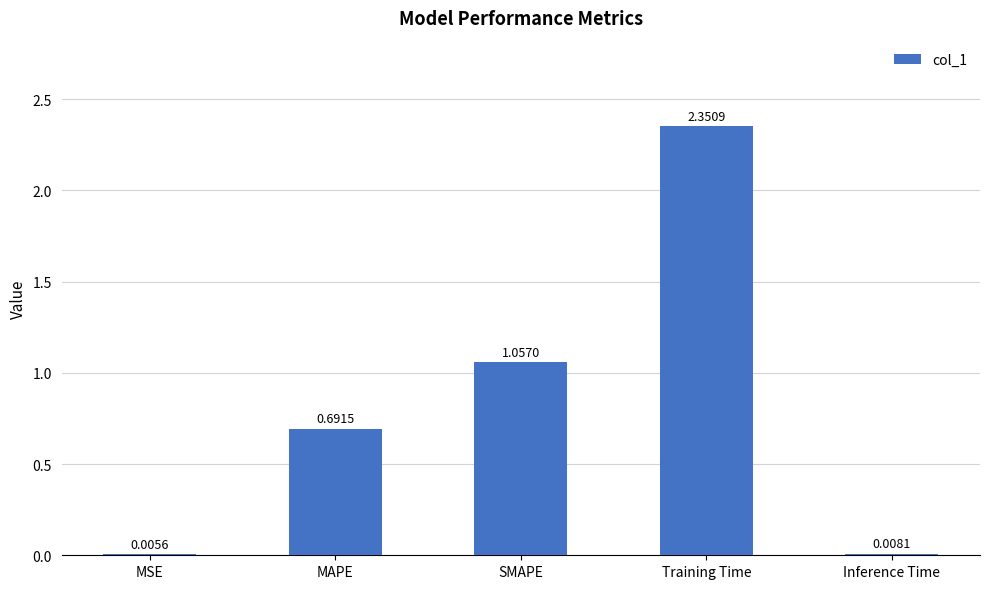

What is the sum of all values?

4.1